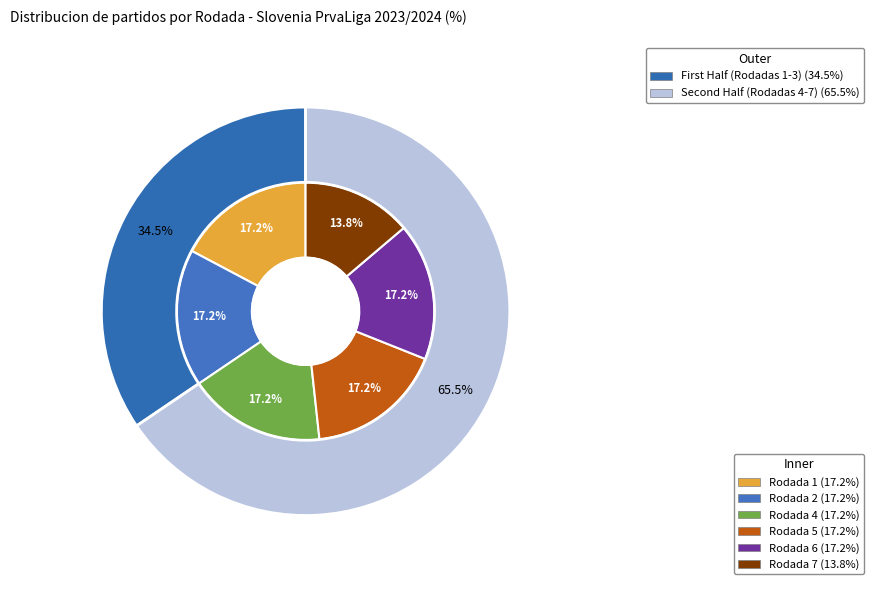

How many segments does this pie chart have?

6